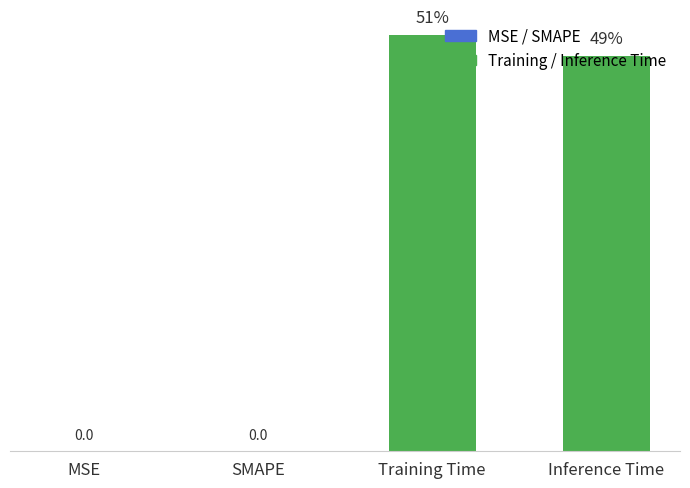

The value at Training Time is 0.0. True or false?

False